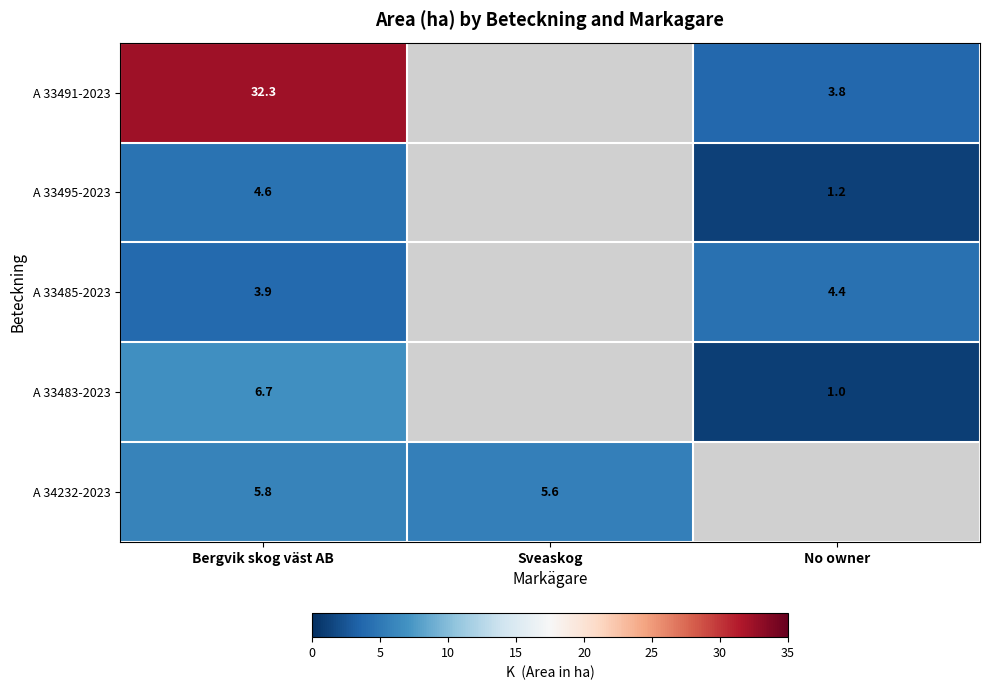

What is the spread (max minus min) of values at No owner?

3.4